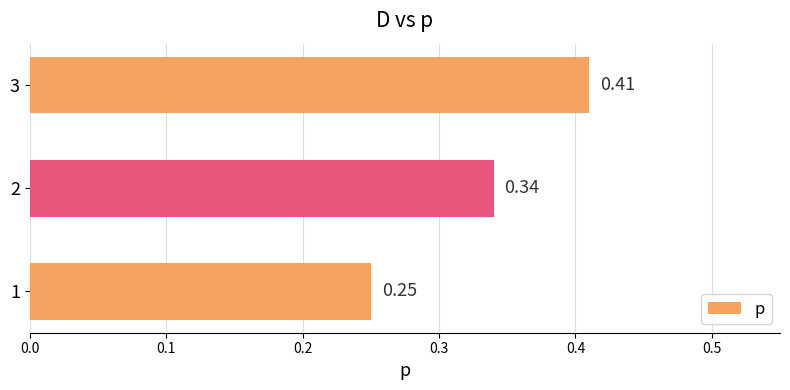

What is the difference between the second highest and minimum values?

0.1